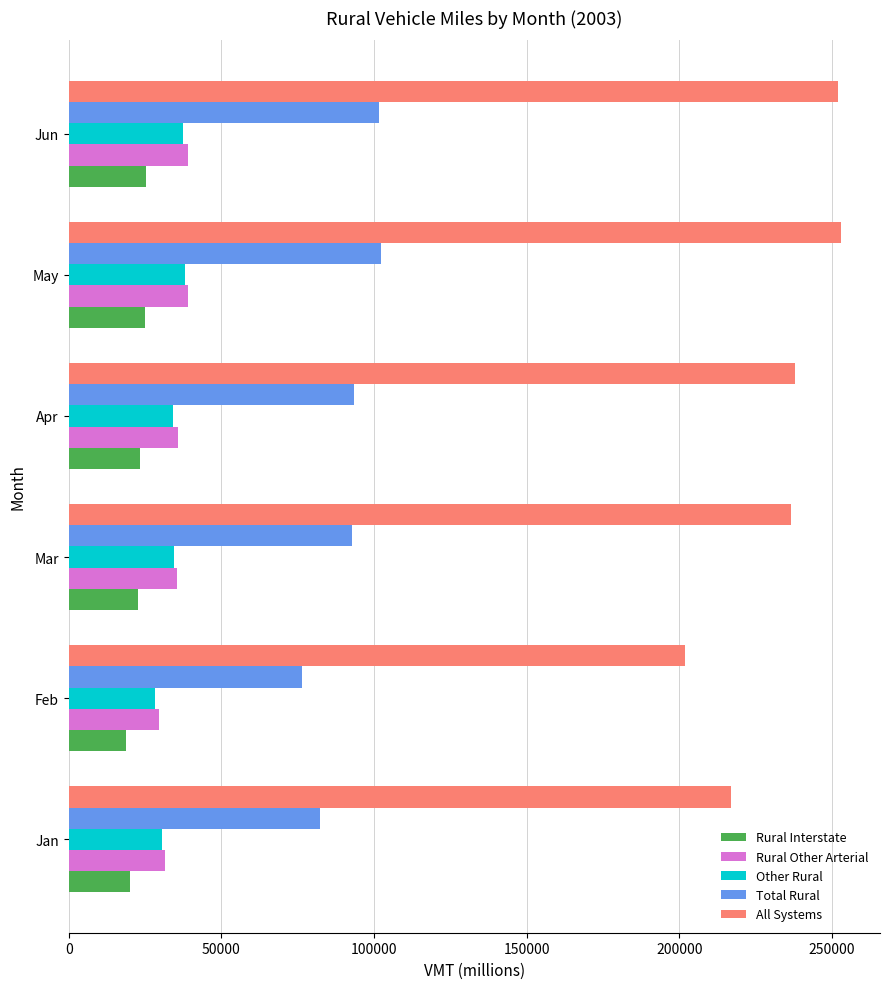

What is the sum of all Rural Other Arterial values?

210410